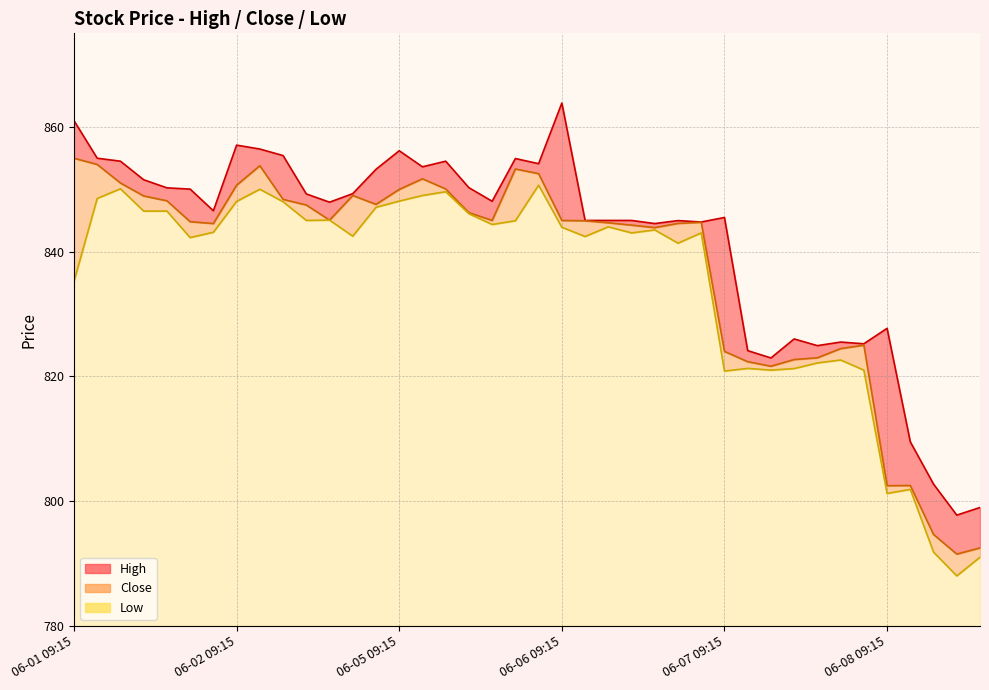

At which label does Close reach its minimum?

06-08 12:15